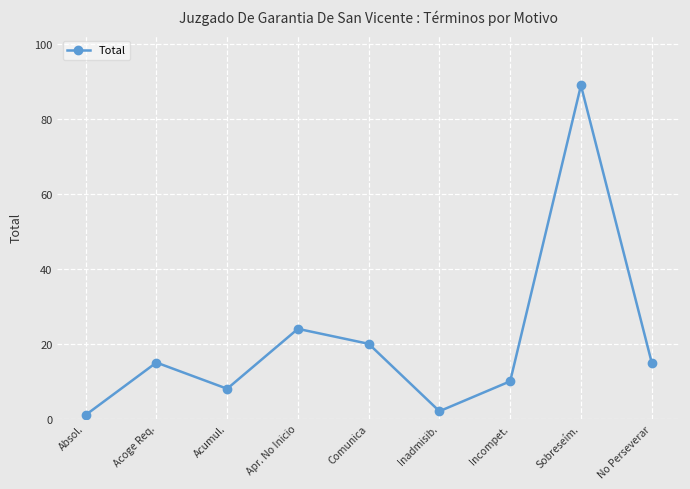

What is the difference between the maximum and minimum values?

88